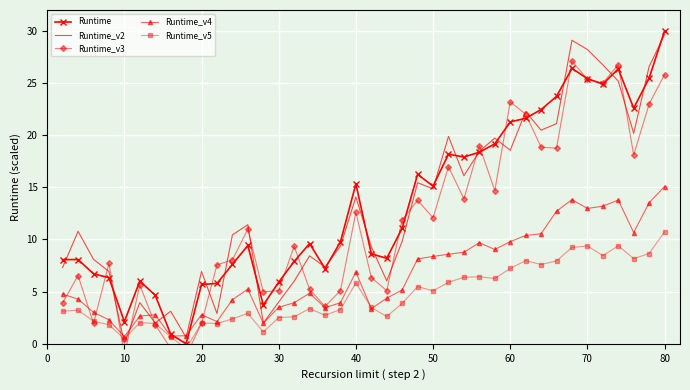

How many distinct data groups are displayed?

5